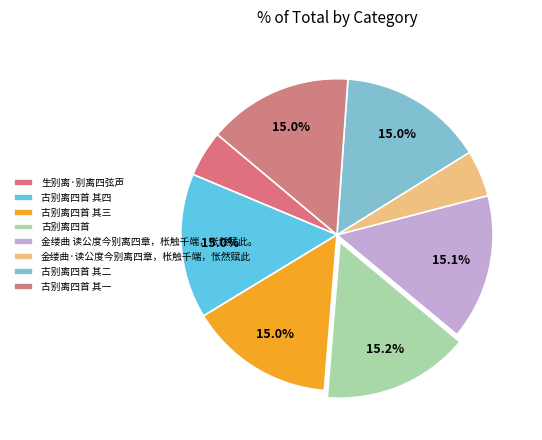

Which category has the smallest portion of the pie?

生别离·别离四弦声